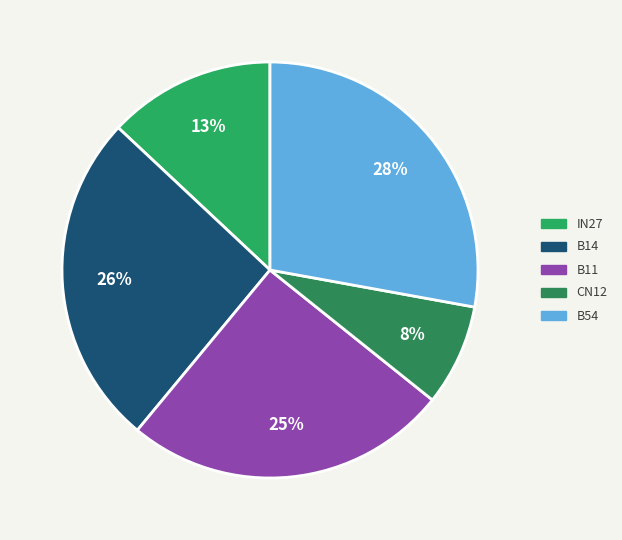

What is the largest slice in the pie chart?

B54